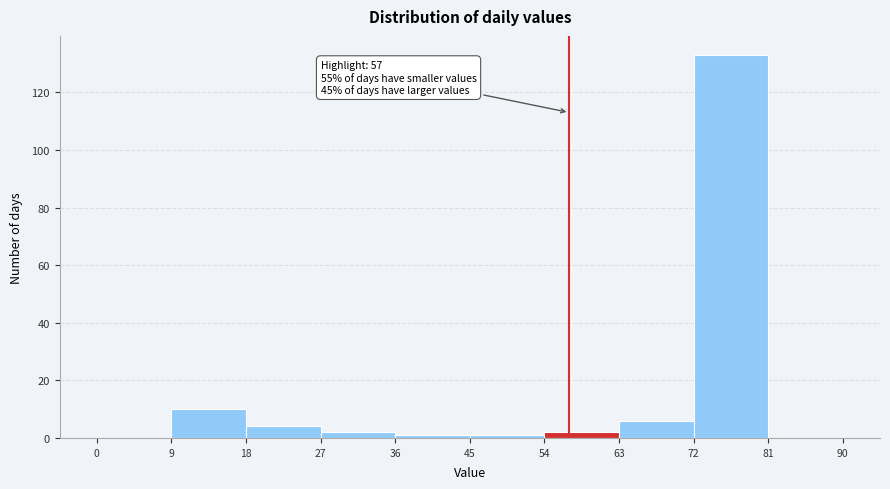

Over which range of the x-axis is the bar tallest?

72 to 81